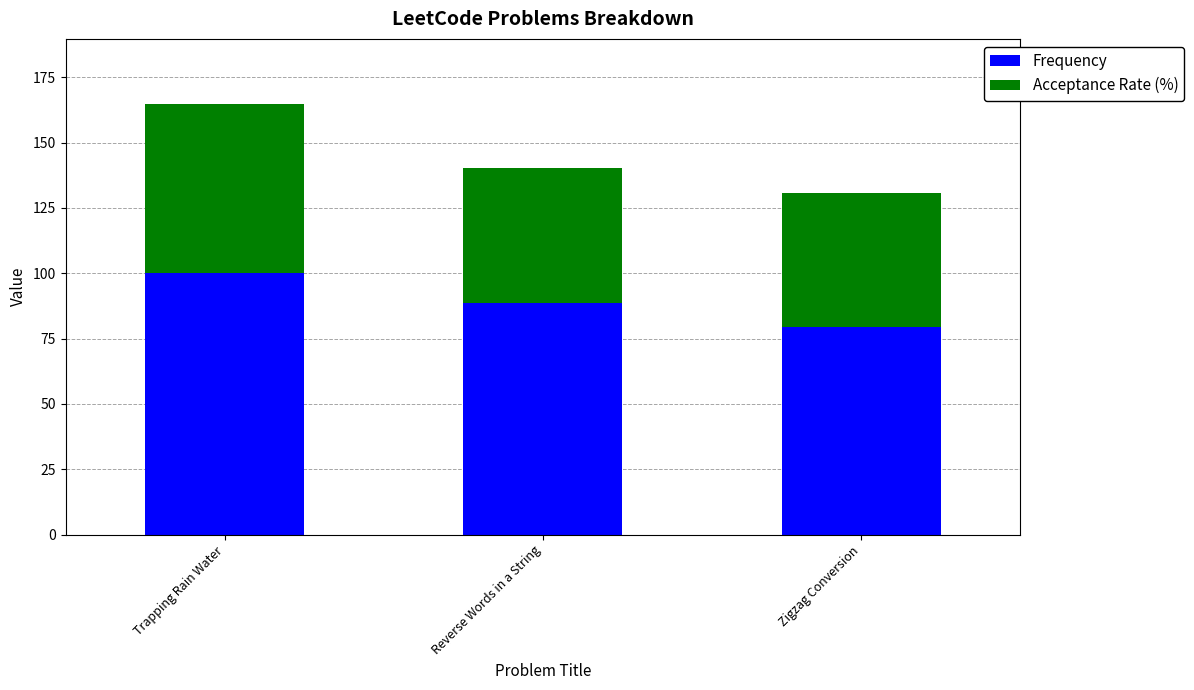

What is the approximate value of Frequency at Reverse Words in a String?

88.5